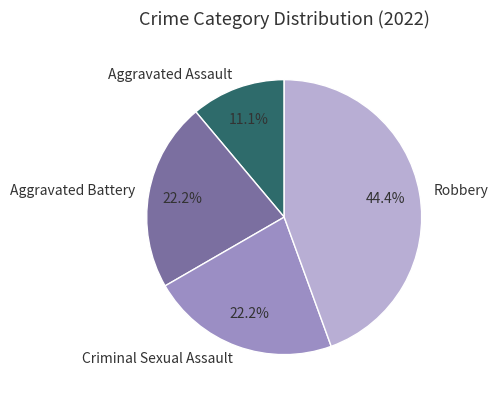

How many segments does this pie chart have?

4